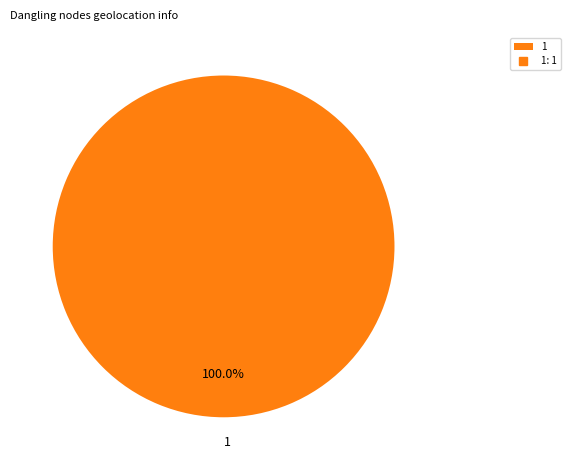

Count the number of slices in the pie.

1